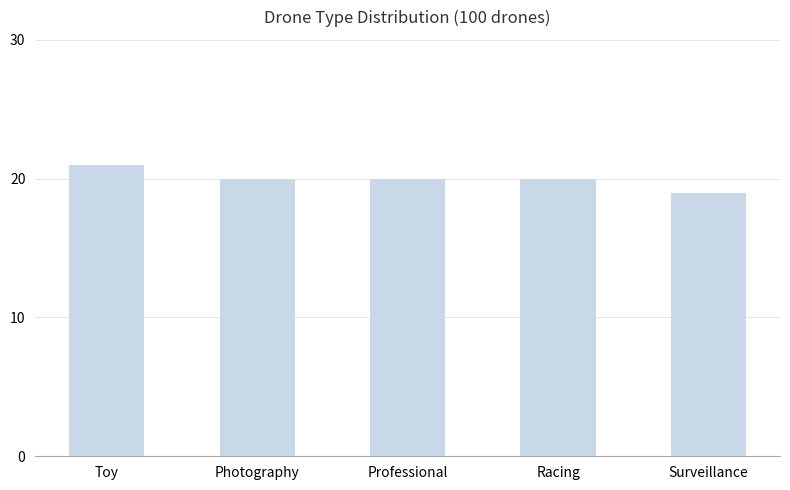

True or false: the data shows 35 at Toy.

False